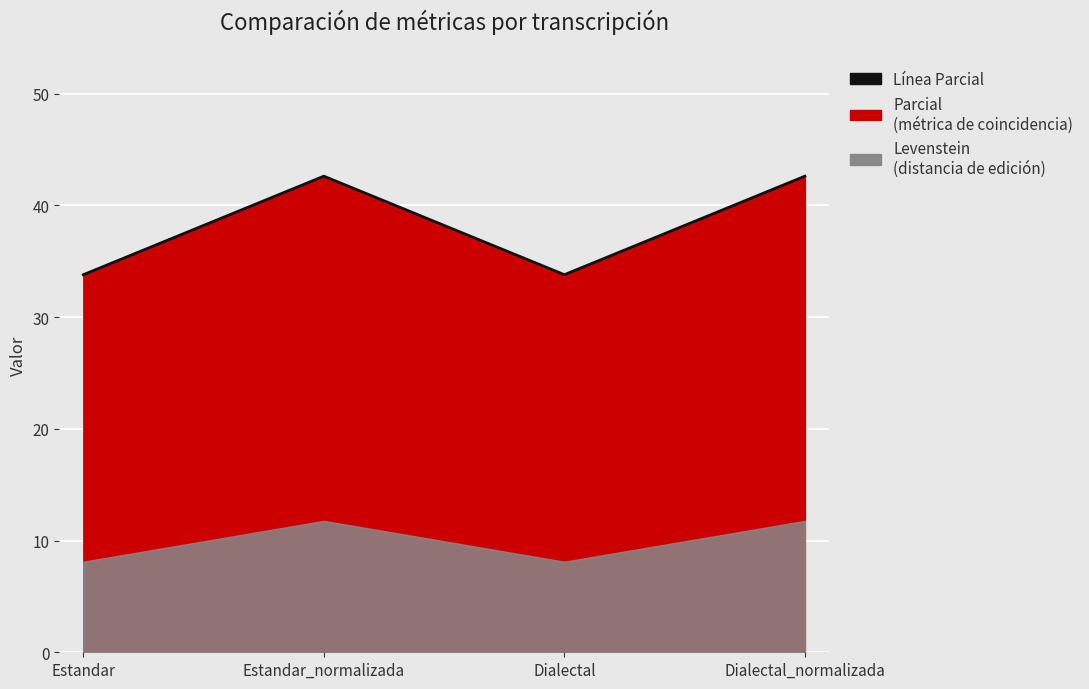

The chart shows a value of 49.2 at Dialectal. True or false?

False